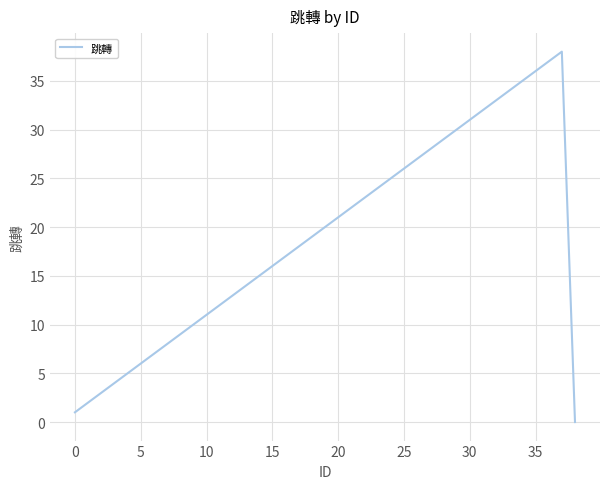

What is the difference between the maximum and minimum values?

38